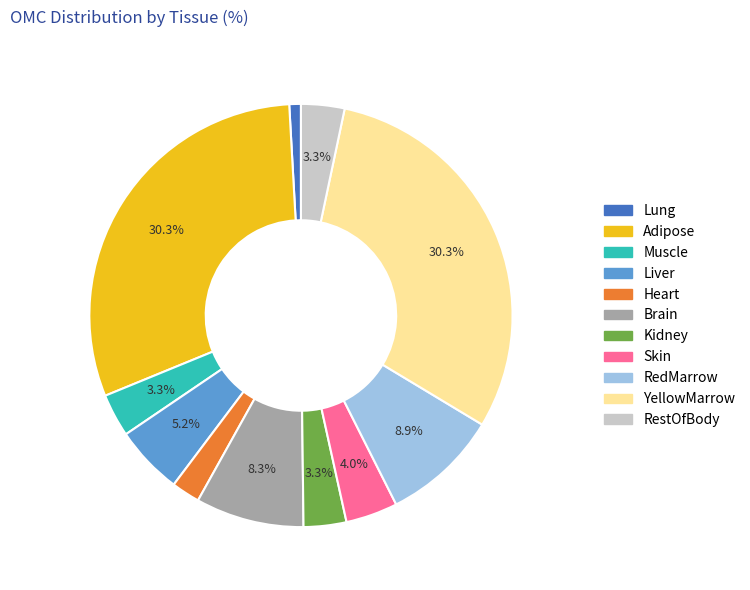

What is the smallest slice in the pie chart?

Lung